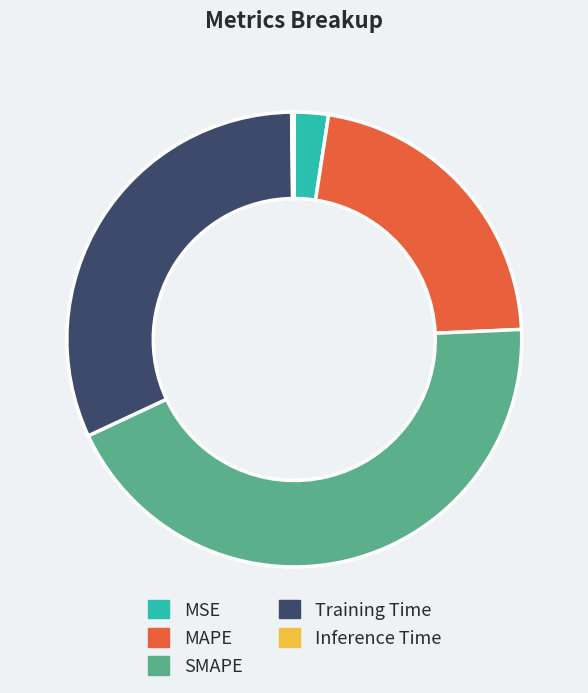

Which slice is the largest?

SMAPE